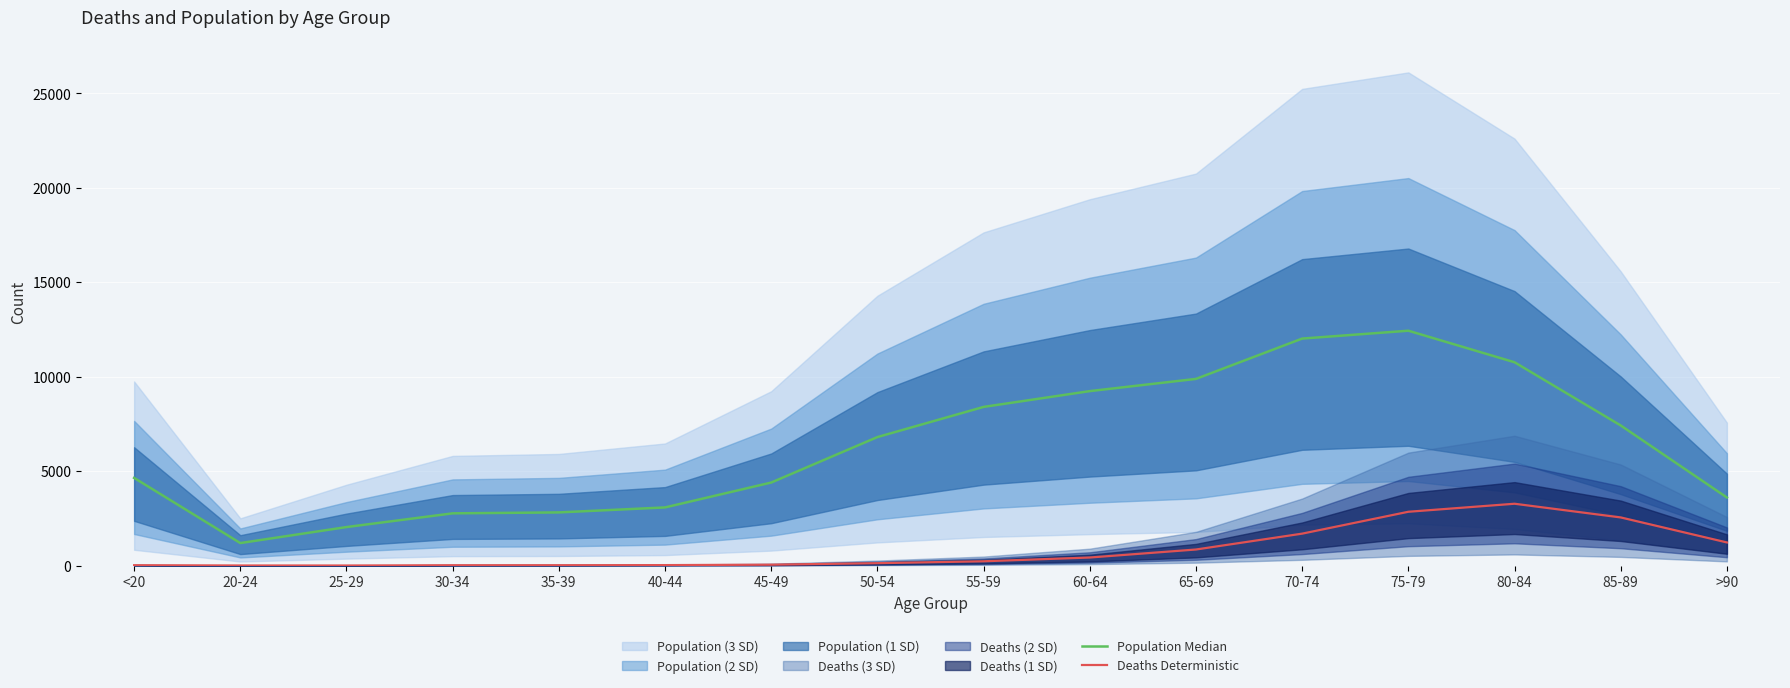

What is the total value across all series at 20-24?

1195